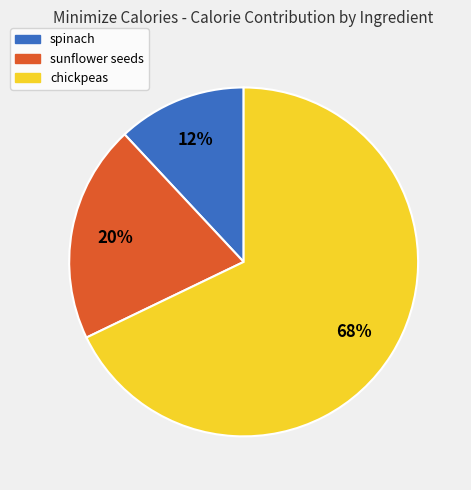

To the nearest percent, what percentage of the pie is spinach?

12%